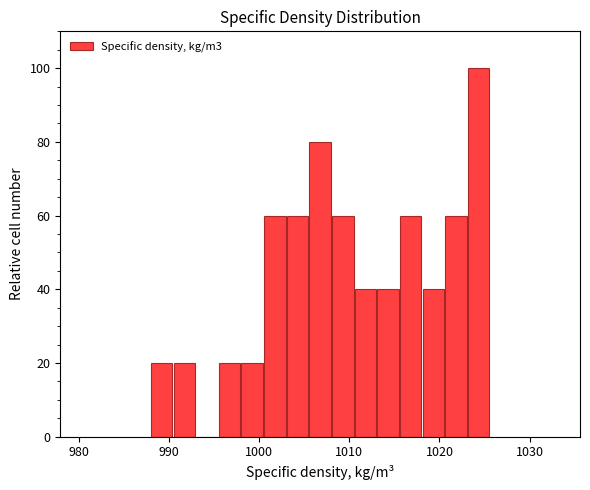

Around what value on the x-axis is the tallest bar? Give the approximate position of its centre, as read against the axis.

1024